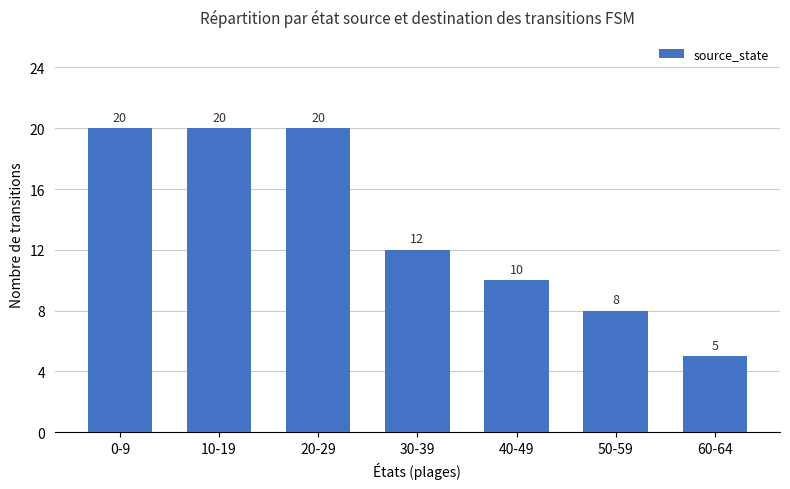

What is the change in value from 0-9 to 50-59?

-12